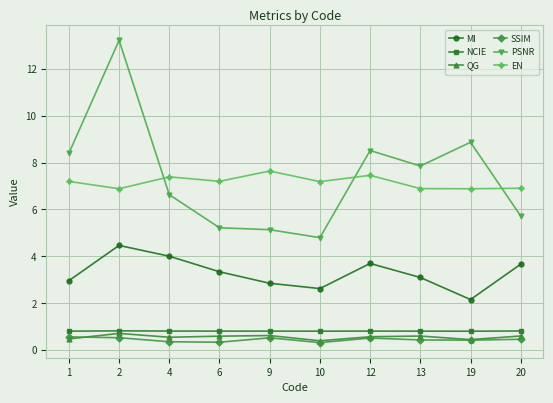

True or false: SSIM and PSNR cross at least once.

False